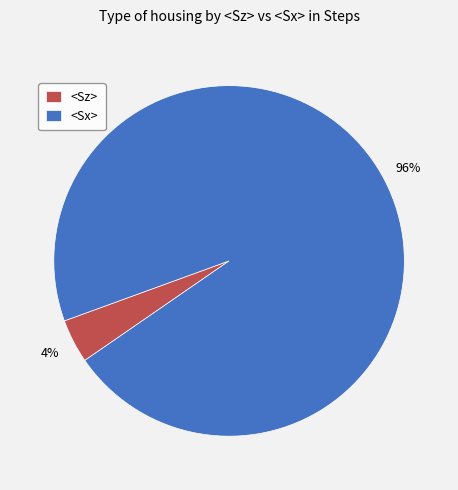

Count the number of slices in the pie.

2